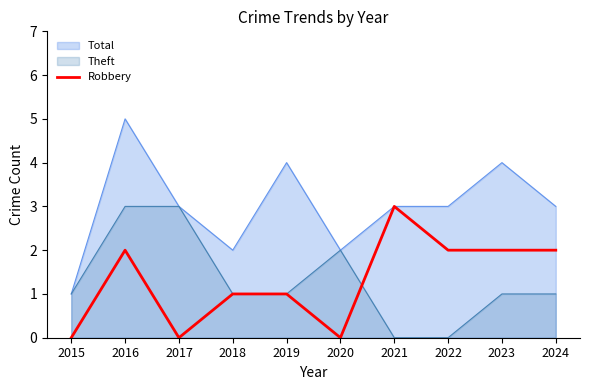

How many interior local valleys (lower than both neighbors) does the data have?

2